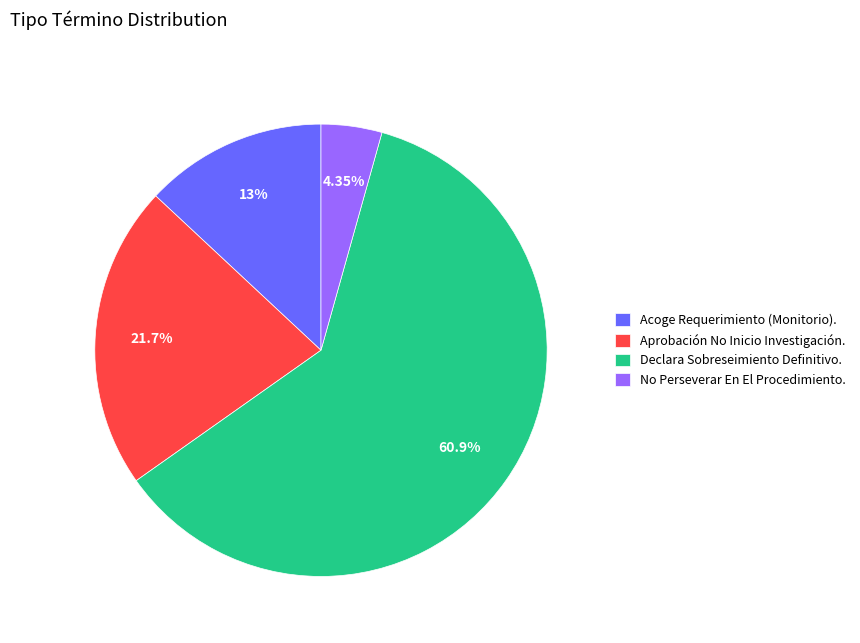

Which category accounts for the majority?

Declara Sobreseimiento Definitivo.